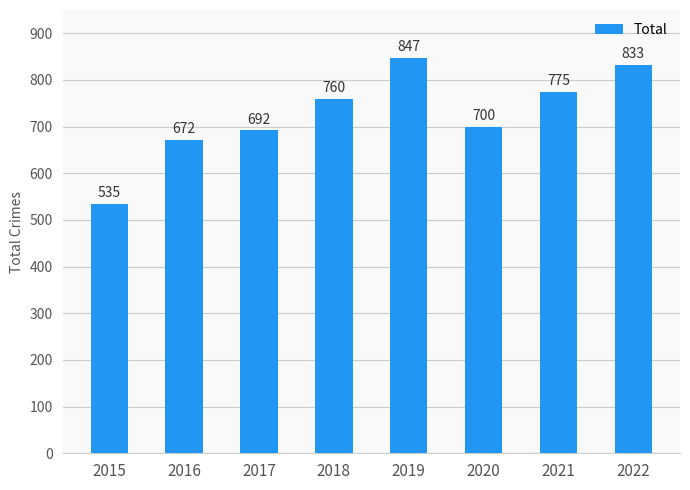

What is the average value?

727